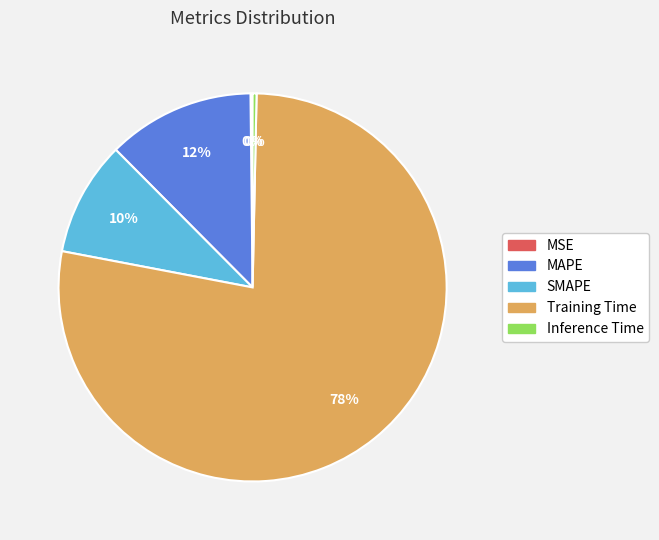

Between MAPE and Training Time, which is larger?

Training Time